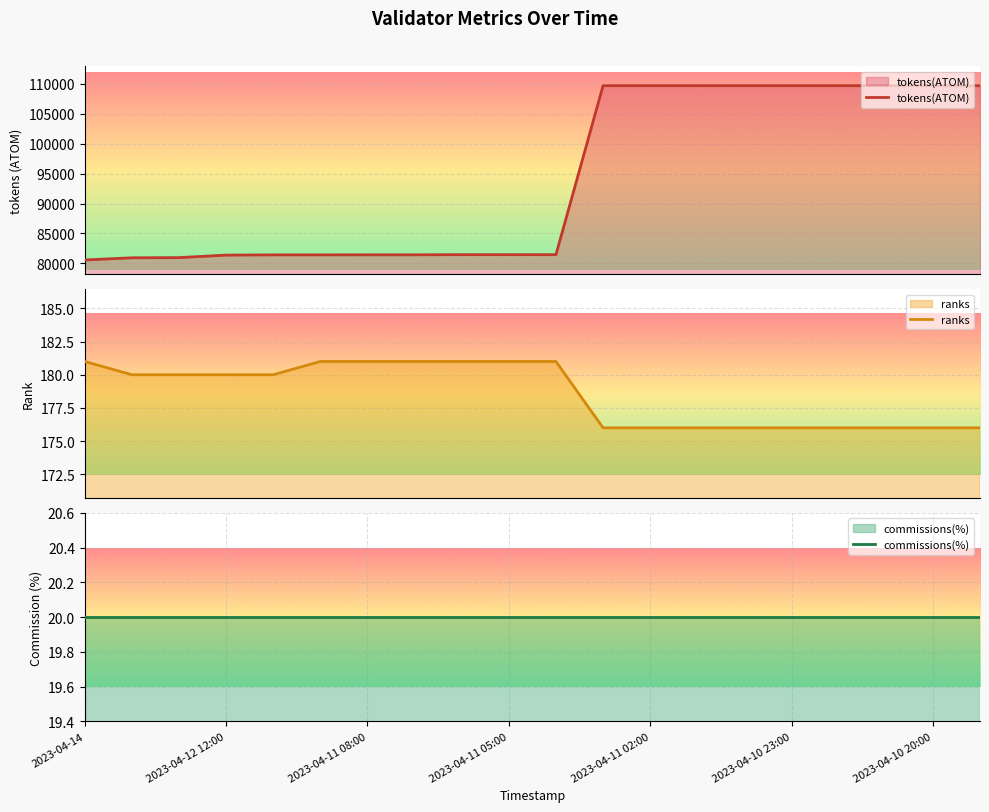

True or false: commissions(%) and tokens(ATOM) cross at least once.

False